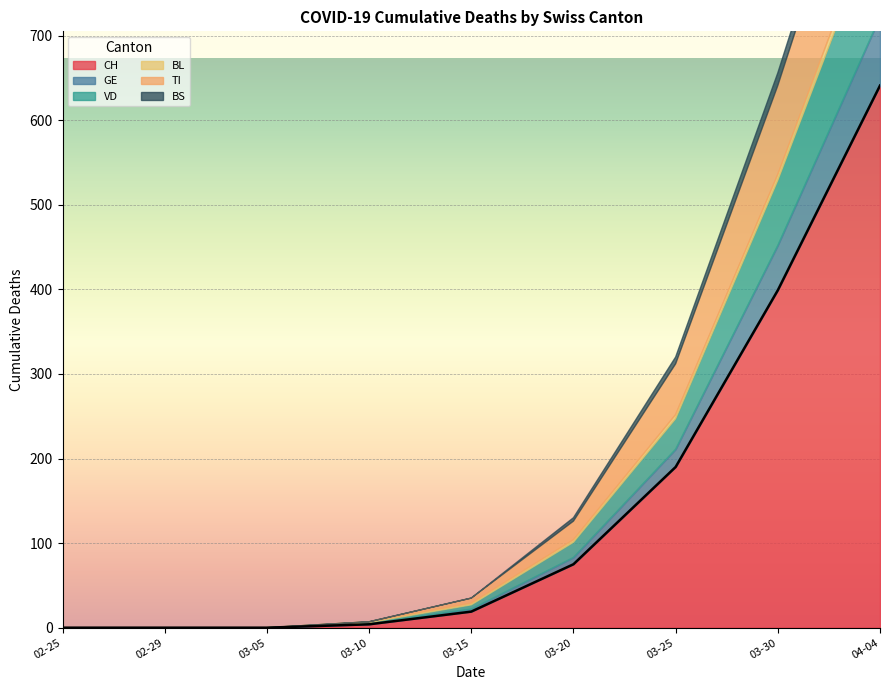

True or false: VD has more than 2 points higher than both neighbors.

False